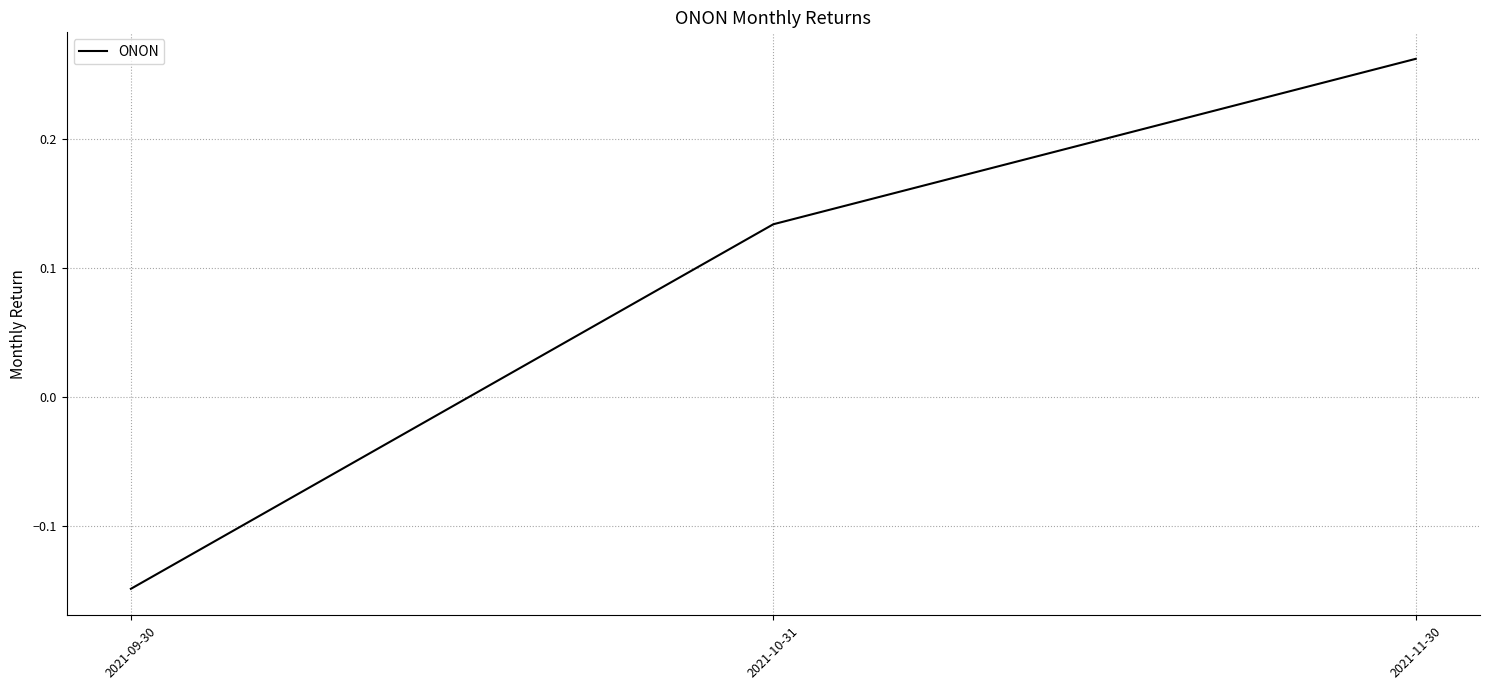

At which label is the value closest to 0?

2021-10-31